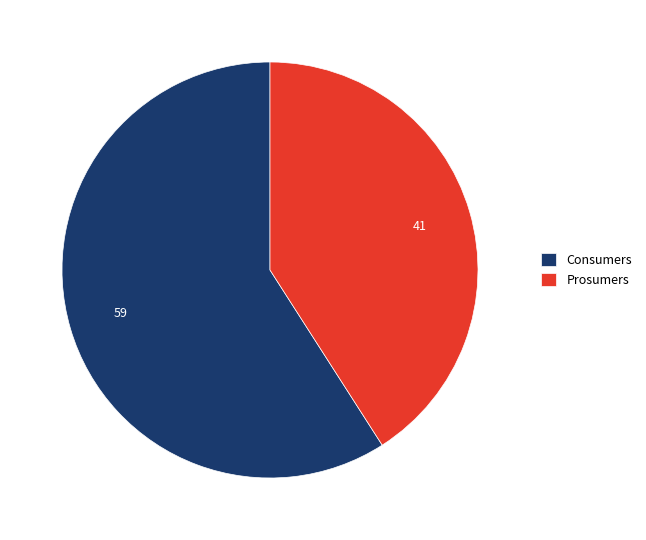

Approximately how many times larger is the value at Consumers compared to Prosumers?

1.4